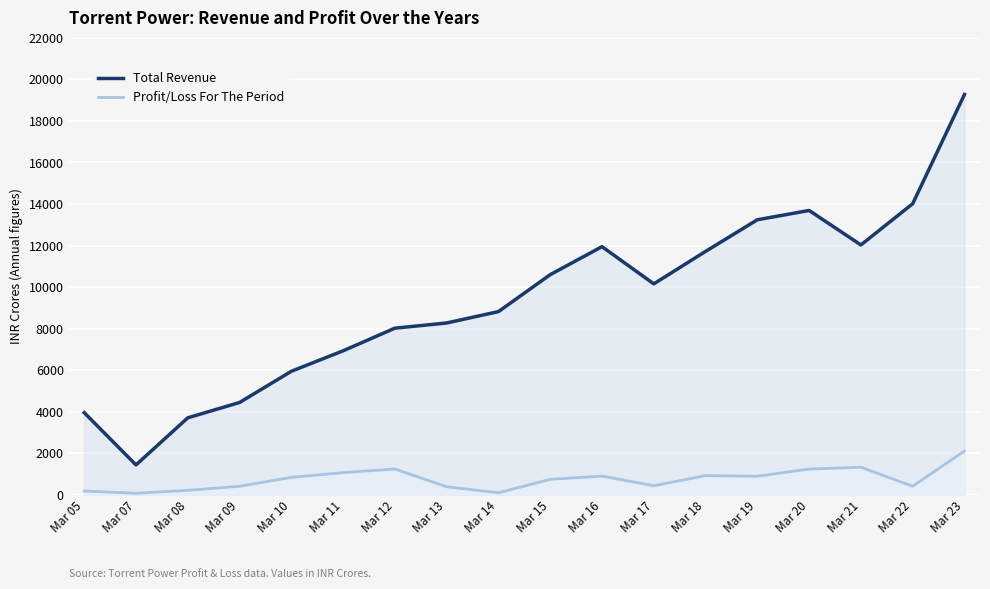

What is the difference between the maximum and minimum values in the Total Revenue series?

17833.5